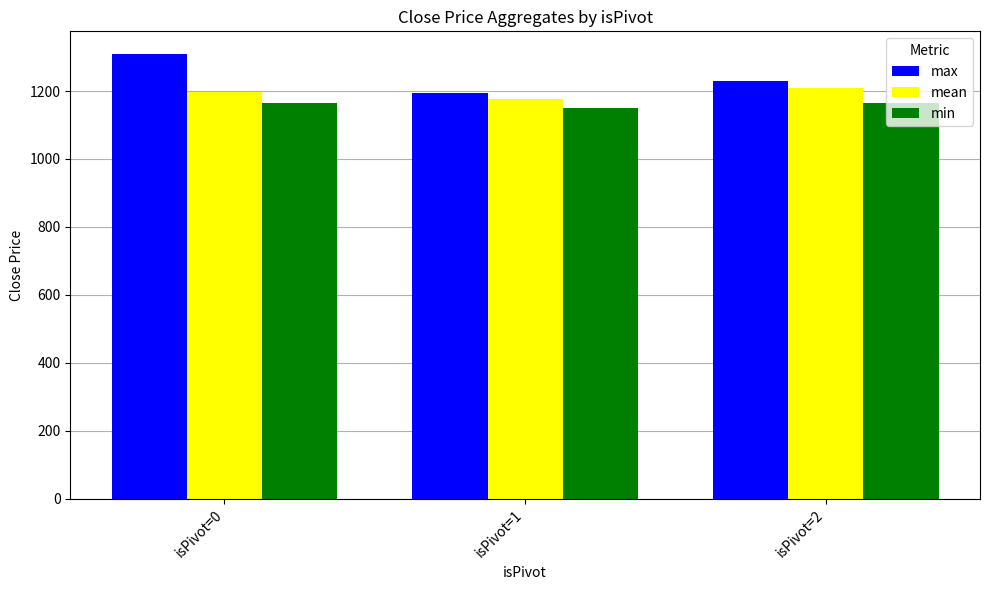

Where does the mean series first go above 1197?

isPivot=0